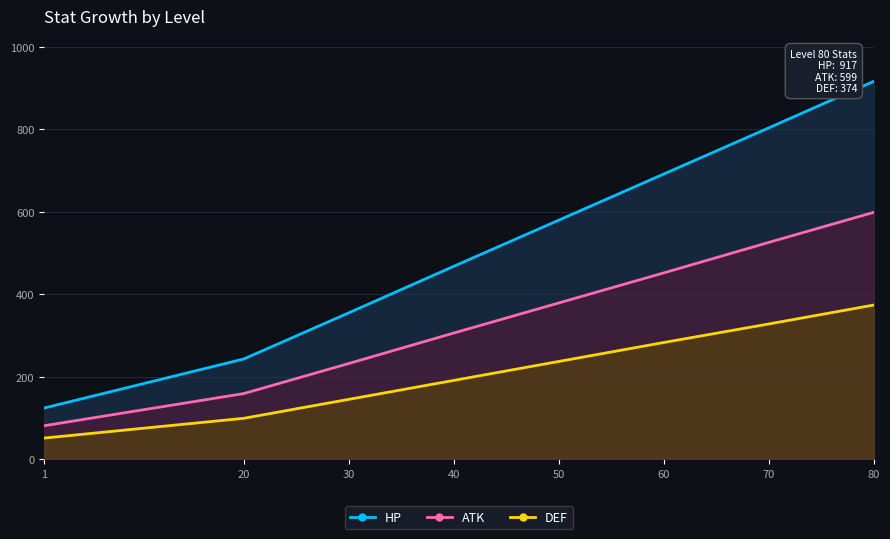

What is the value of the HP point at the 6th from the left?

692